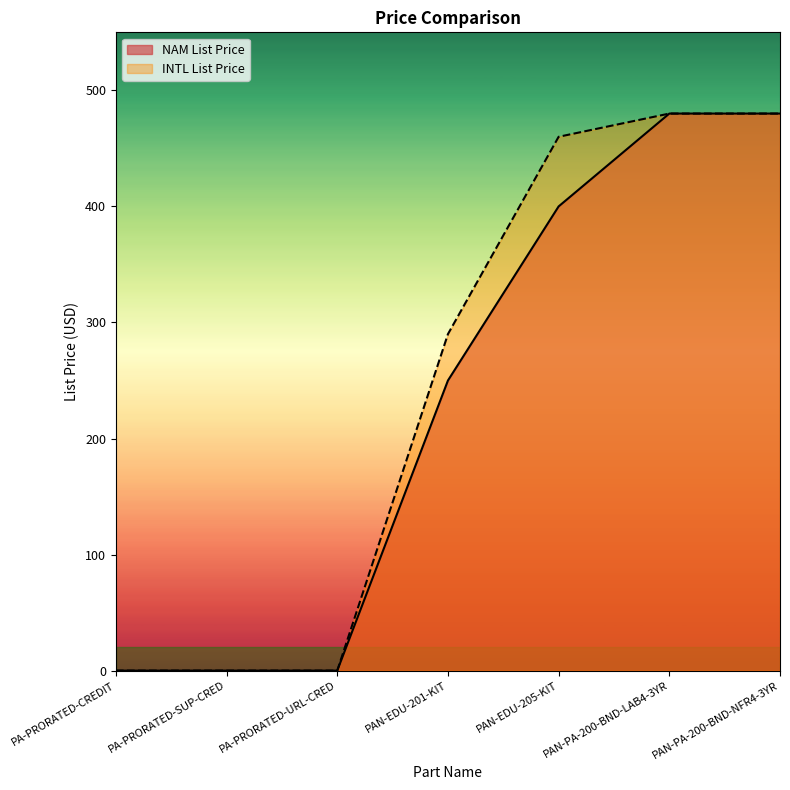

What is the difference between the maximum and minimum values in the INTL List Price series?

480